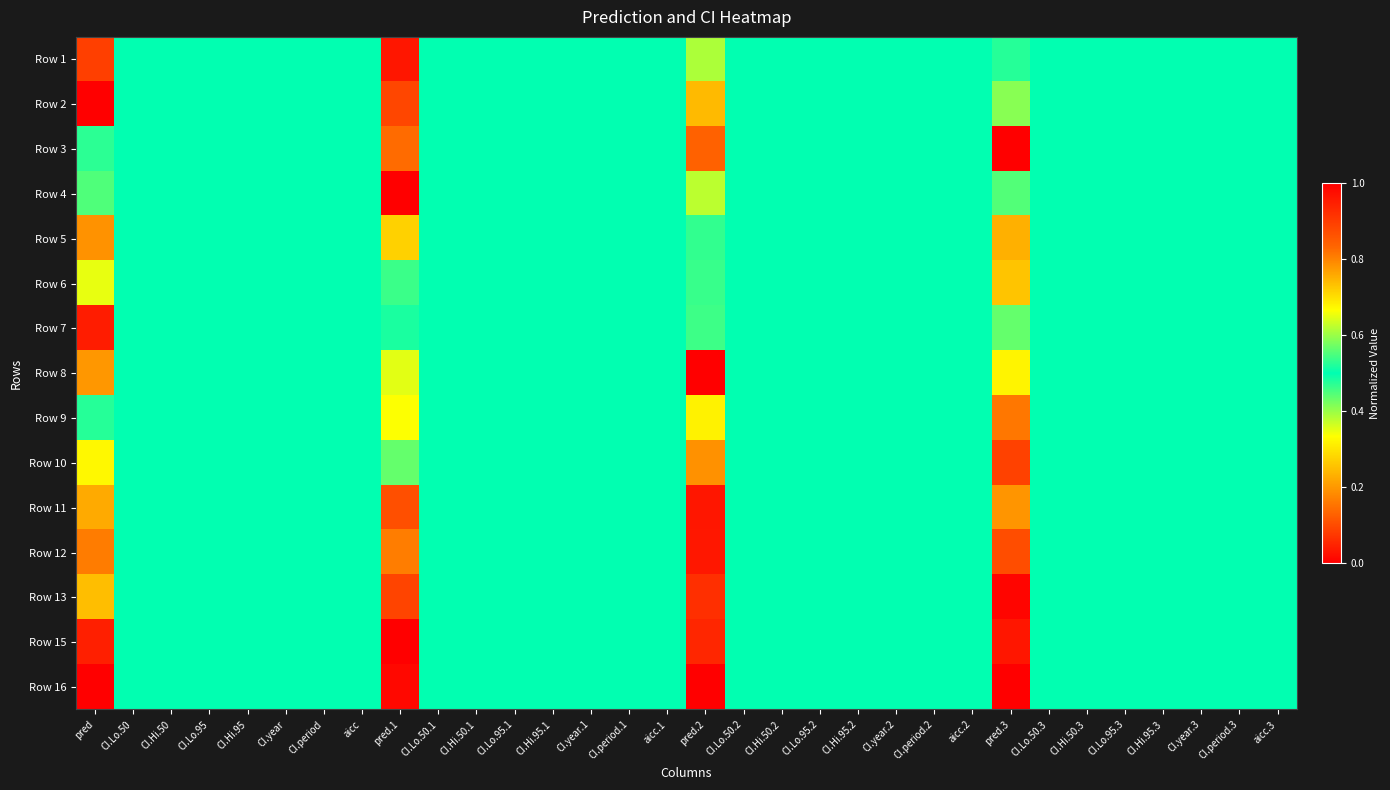

Reading right to left, transcribe all the data shown in this chart.

Row 1: aicc.3=0.5	CI.period.3=0.5	CI.year.3=0.5	CI.Hi.95.3=0.5	CI.Lo.95.3=0.5	CI.Hi.50.3=0.5	CI.Lo.50.3=0.5	pred.3=0.5	aicc.2=0.5	CI.period.2=0.5	CI.year.2=0.5	CI.Hi.95.2=0.5	CI.Lo.95.2=0.5	CI.Hi.50.2=0.5	CI.Lo.50.2=0.5	pred.2=0.6	aicc.1=0.5	CI.period.1=0.5	CI.year.1=0.5	CI.Hi.95.1=0.5	CI.Lo.95.1=0.5	CI.Hi.50.1=0.5	CI.Lo.50.1=0.5	pred.1=1.0	aicc=0.5	CI.period=0.5	CI.year=0.5	CI.Hi.95=0.5	CI.Lo.95=0.5	CI.Hi.50=0.5	CI.Lo.50=0.5	pred=0.9
Row 2: aicc.3=0.5	CI.period.3=0.5	CI.year.3=0.5	CI.Hi.95.3=0.5	CI.Lo.95.3=0.5	CI.Hi.50.3=0.5	CI.Lo.50.3=0.5	pred.3=0.6	aicc.2=0.5	CI.period.2=0.5	CI.year.2=0.5	CI.Hi.95.2=0.5	CI.Lo.95.2=0.5	CI.Hi.50.2=0.5	CI.Lo.50.2=0.5	pred.2=0.7	aicc.1=0.5	CI.period.1=0.5	CI.year.1=0.5	CI.Hi.95.1=0.5	CI.Lo.95.1=0.5	CI.Hi.50.1=0.5	CI.Lo.50.1=0.5	pred.1=0.9	aicc=0.5	CI.period=0.5	CI.year=0.5	CI.Hi.95=0.5	CI.Lo.95=0.5	CI.Hi.50=0.5	CI.Lo.50=0.5	pred=1.0
Row 3: aicc.3=0.5	CI.period.3=0.5	CI.year.3=0.5	CI.Hi.95.3=0.5	CI.Lo.95.3=0.5	CI.Hi.50.3=0.5	CI.Lo.50.3=0.5	pred.3=1.0	aicc.2=0.5	CI.period.2=0.5	CI.year.2=0.5	CI.Hi.95.2=0.5	CI.Lo.95.2=0.5	CI.Hi.50.2=0.5	CI.Lo.50.2=0.5	pred.2=0.8	aicc.1=0.5	CI.period.1=0.5	CI.year.1=0.5	CI.Hi.95.1=0.5	CI.Lo.95.1=0.5	CI.Hi.50.1=0.5	CI.Lo.50.1=0.5	pred.1=0.8	aicc=0.5	CI.period=0.5	CI.year=0.5	CI.Hi.95=0.5	CI.Lo.95=0.5	CI.Hi.50=0.5	CI.Lo.50=0.5	pred=0.5
Row 4: aicc.3=0.5	CI.period.3=0.5	CI.year.3=0.5	CI.Hi.95.3=0.5	CI.Lo.95.3=0.5	CI.Hi.50.3=0.5	CI.Lo.50.3=0.5	pred.3=0.6	aicc.2=0.5	CI.period.2=0.5	CI.year.2=0.5	CI.Hi.95.2=0.5	CI.Lo.95.2=0.5	CI.Hi.50.2=0.5	CI.Lo.50.2=0.5	pred.2=0.4	aicc.1=0.5	CI.period.1=0.5	CI.year.1=0.5	CI.Hi.95.1=0.5	CI.Lo.95.1=0.5	CI.Hi.50.1=0.5	CI.Lo.50.1=0.5	pred.1=1.0	aicc=0.5	CI.period=0.5	CI.year=0.5	CI.Hi.95=0.5	CI.Lo.95=0.5	CI.Hi.50=0.5	CI.Lo.50=0.5	pred=0.4
Row 5: aicc.3=0.5	CI.period.3=0.5	CI.year.3=0.5	CI.Hi.95.3=0.5	CI.Lo.95.3=0.5	CI.Hi.50.3=0.5	CI.Lo.50.3=0.5	pred.3=0.2	aicc.2=0.5	CI.period.2=0.5	CI.year.2=0.5	CI.Hi.95.2=0.5	CI.Lo.95.2=0.5	CI.Hi.50.2=0.5	CI.Lo.50.2=0.5	pred.2=0.5	aicc.1=0.5	CI.period.1=0.5	CI.year.1=0.5	CI.Hi.95.1=0.5	CI.Lo.95.1=0.5	CI.Hi.50.1=0.5	CI.Lo.50.1=0.5	pred.1=0.7	aicc=0.5	CI.period=0.5	CI.year=0.5	CI.Hi.95=0.5	CI.Lo.95=0.5	CI.Hi.50=0.5	CI.Lo.50=0.5	pred=0.8
Row 6: aicc.3=0.5	CI.period.3=0.5	CI.year.3=0.5	CI.Hi.95.3=0.5	CI.Lo.95.3=0.5	CI.Hi.50.3=0.5	CI.Lo.50.3=0.5	pred.3=0.3	aicc.2=0.5	CI.period.2=0.5	CI.year.2=0.5	CI.Hi.95.2=0.5	CI.Lo.95.2=0.5	CI.Hi.50.2=0.5	CI.Lo.50.2=0.5	pred.2=0.5	aicc.1=0.5	CI.period.1=0.5	CI.year.1=0.5	CI.Hi.95.1=0.5	CI.Lo.95.1=0.5	CI.Hi.50.1=0.5	CI.Lo.50.1=0.5	pred.1=0.5	aicc=0.5	CI.period=0.5	CI.year=0.5	CI.Hi.95=0.5	CI.Lo.95=0.5	CI.Hi.50=0.5	CI.Lo.50=0.5	pred=0.3
Row 7: aicc.3=0.5	CI.period.3=0.5	CI.year.3=0.5	CI.Hi.95.3=0.5	CI.Lo.95.3=0.5	CI.Hi.50.3=0.5	CI.Lo.50.3=0.5	pred.3=0.6	aicc.2=0.5	CI.period.2=0.5	CI.year.2=0.5	CI.Hi.95.2=0.5	CI.Lo.95.2=0.5	CI.Hi.50.2=0.5	CI.Lo.50.2=0.5	pred.2=0.5	aicc.1=0.5	CI.period.1=0.5	CI.year.1=0.5	CI.Hi.95.1=0.5	CI.Lo.95.1=0.5	CI.Hi.50.1=0.5	CI.Lo.50.1=0.5	pred.1=0.5	aicc=0.5	CI.period=0.5	CI.year=0.5	CI.Hi.95=0.5	CI.Lo.95=0.5	CI.Hi.50=0.5	CI.Lo.50=0.5	pred=1.0
Row 8: aicc.3=0.5	CI.period.3=0.5	CI.year.3=0.5	CI.Hi.95.3=0.5	CI.Lo.95.3=0.5	CI.Hi.50.3=0.5	CI.Lo.50.3=0.5	pred.3=0.3	aicc.2=0.5	CI.period.2=0.5	CI.year.2=0.5	CI.Hi.95.2=0.5	CI.Lo.95.2=0.5	CI.Hi.50.2=0.5	CI.Lo.50.2=0.5	pred.2=1.0	aicc.1=0.5	CI.period.1=0.5	CI.year.1=0.5	CI.Hi.95.1=0.5	CI.Lo.95.1=0.5	CI.Hi.50.1=0.5	CI.Lo.50.1=0.5	pred.1=0.4	aicc=0.5	CI.period=0.5	CI.year=0.5	CI.Hi.95=0.5	CI.Lo.95=0.5	CI.Hi.50=0.5	CI.Lo.50=0.5	pred=0.2
Row 9: aicc.3=0.5	CI.period.3=0.5	CI.year.3=0.5	CI.Hi.95.3=0.5	CI.Lo.95.3=0.5	CI.Hi.50.3=0.5	CI.Lo.50.3=0.5	pred.3=0.2	aicc.2=0.5	CI.period.2=0.5	CI.year.2=0.5	CI.Hi.95.2=0.5	CI.Lo.95.2=0.5	CI.Hi.50.2=0.5	CI.Lo.50.2=0.5	pred.2=0.3	aicc.1=0.5	CI.period.1=0.5	CI.year.1=0.5	CI.Hi.95.1=0.5	CI.Lo.95.1=0.5	CI.Hi.50.1=0.5	CI.Lo.50.1=0.5	pred.1=0.3	aicc=0.5	CI.period=0.5	CI.year=0.5	CI.Hi.95=0.5	CI.Lo.95=0.5	CI.Hi.50=0.5	CI.Lo.50=0.5	pred=0.5
Row 10: aicc.3=0.5	CI.period.3=0.5	CI.year.3=0.5	CI.Hi.95.3=0.5	CI.Lo.95.3=0.5	CI.Hi.50.3=0.5	CI.Lo.50.3=0.5	pred.3=0.1	aicc.2=0.5	CI.period.2=0.5	CI.year.2=0.5	CI.Hi.95.2=0.5	CI.Lo.95.2=0.5	CI.Hi.50.2=0.5	CI.Lo.50.2=0.5	pred.2=0.2	aicc.1=0.5	CI.period.1=0.5	CI.year.1=0.5	CI.Hi.95.1=0.5	CI.Lo.95.1=0.5	CI.Hi.50.1=0.5	CI.Lo.50.1=0.5	pred.1=0.6	aicc=0.5	CI.period=0.5	CI.year=0.5	CI.Hi.95=0.5	CI.Lo.95=0.5	CI.Hi.50=0.5	CI.Lo.50=0.5	pred=0.3
Row 11: aicc.3=0.5	CI.period.3=0.5	CI.year.3=0.5	CI.Hi.95.3=0.5	CI.Lo.95.3=0.5	CI.Hi.50.3=0.5	CI.Lo.50.3=0.5	pred.3=0.2	aicc.2=0.5	CI.period.2=0.5	CI.year.2=0.5	CI.Hi.95.2=0.5	CI.Lo.95.2=0.5	CI.Hi.50.2=0.5	CI.Lo.50.2=0.5	pred.2=0.0	aicc.1=0.5	CI.period.1=0.5	CI.year.1=0.5	CI.Hi.95.1=0.5	CI.Lo.95.1=0.5	CI.Hi.50.1=0.5	CI.Lo.50.1=0.5	pred.1=0.9	aicc=0.5	CI.period=0.5	CI.year=0.5	CI.Hi.95=0.5	CI.Lo.95=0.5	CI.Hi.50=0.5	CI.Lo.50=0.5	pred=0.2
Row 12: aicc.3=0.5	CI.period.3=0.5	CI.year.3=0.5	CI.Hi.95.3=0.5	CI.Lo.95.3=0.5	CI.Hi.50.3=0.5	CI.Lo.50.3=0.5	pred.3=0.1	aicc.2=0.5	CI.period.2=0.5	CI.year.2=0.5	CI.Hi.95.2=0.5	CI.Lo.95.2=0.5	CI.Hi.50.2=0.5	CI.Lo.50.2=0.5	pred.2=0.0	aicc.1=0.5	CI.period.1=0.5	CI.year.1=0.5	CI.Hi.95.1=0.5	CI.Lo.95.1=0.5	CI.Hi.50.1=0.5	CI.Lo.50.1=0.5	pred.1=0.2	aicc=0.5	CI.period=0.5	CI.year=0.5	CI.Hi.95=0.5	CI.Lo.95=0.5	CI.Hi.50=0.5	CI.Lo.50=0.5	pred=0.2
Row 13: aicc.3=0.5	CI.period.3=0.5	CI.year.3=0.5	CI.Hi.95.3=0.5	CI.Lo.95.3=0.5	CI.Hi.50.3=0.5	CI.Lo.50.3=0.5	pred.3=0.0	aicc.2=0.5	CI.period.2=0.5	CI.year.2=0.5	CI.Hi.95.2=0.5	CI.Lo.95.2=0.5	CI.Hi.50.2=0.5	CI.Lo.50.2=0.5	pred.2=0.1	aicc.1=0.5	CI.period.1=0.5	CI.year.1=0.5	CI.Hi.95.1=0.5	CI.Lo.95.1=0.5	CI.Hi.50.1=0.5	CI.Lo.50.1=0.5	pred.1=0.1	aicc=0.5	CI.period=0.5	CI.year=0.5	CI.Hi.95=0.5	CI.Lo.95=0.5	CI.Hi.50=0.5	CI.Lo.50=0.5	pred=0.2
Row 15: aicc.3=0.5	CI.period.3=0.5	CI.year.3=0.5	CI.Hi.95.3=0.5	CI.Lo.95.3=0.5	CI.Hi.50.3=0.5	CI.Lo.50.3=0.5	pred.3=0.0	aicc.2=0.5	CI.period.2=0.5	CI.year.2=0.5	CI.Hi.95.2=0.5	CI.Lo.95.2=0.5	CI.Hi.50.2=0.5	CI.Lo.50.2=0.5	pred.2=0.1	aicc.1=0.5	CI.period.1=0.5	CI.year.1=0.5	CI.Hi.95.1=0.5	CI.Lo.95.1=0.5	CI.Hi.50.1=0.5	CI.Lo.50.1=0.5	pred.1=0.0	aicc=0.5	CI.period=0.5	CI.year=0.5	CI.Hi.95=0.5	CI.Lo.95=0.5	CI.Hi.50=0.5	CI.Lo.50=0.5	pred=0.0
Row 16: aicc.3=0.5	CI.period.3=0.5	CI.year.3=0.5	CI.Hi.95.3=0.5	CI.Lo.95.3=0.5	CI.Hi.50.3=0.5	CI.Lo.50.3=0.5	pred.3=0.0	aicc.2=0.5	CI.period.2=0.5	CI.year.2=0.5	CI.Hi.95.2=0.5	CI.Lo.95.2=0.5	CI.Hi.50.2=0.5	CI.Lo.50.2=0.5	pred.2=0.0	aicc.1=0.5	CI.period.1=0.5	CI.year.1=0.5	CI.Hi.95.1=0.5	CI.Lo.95.1=0.5	CI.Hi.50.1=0.5	CI.Lo.50.1=0.5	pred.1=0.0	aicc=0.5	CI.period=0.5	CI.year=0.5	CI.Hi.95=0.5	CI.Lo.95=0.5	CI.Hi.50=0.5	CI.Lo.50=0.5	pred=0.0